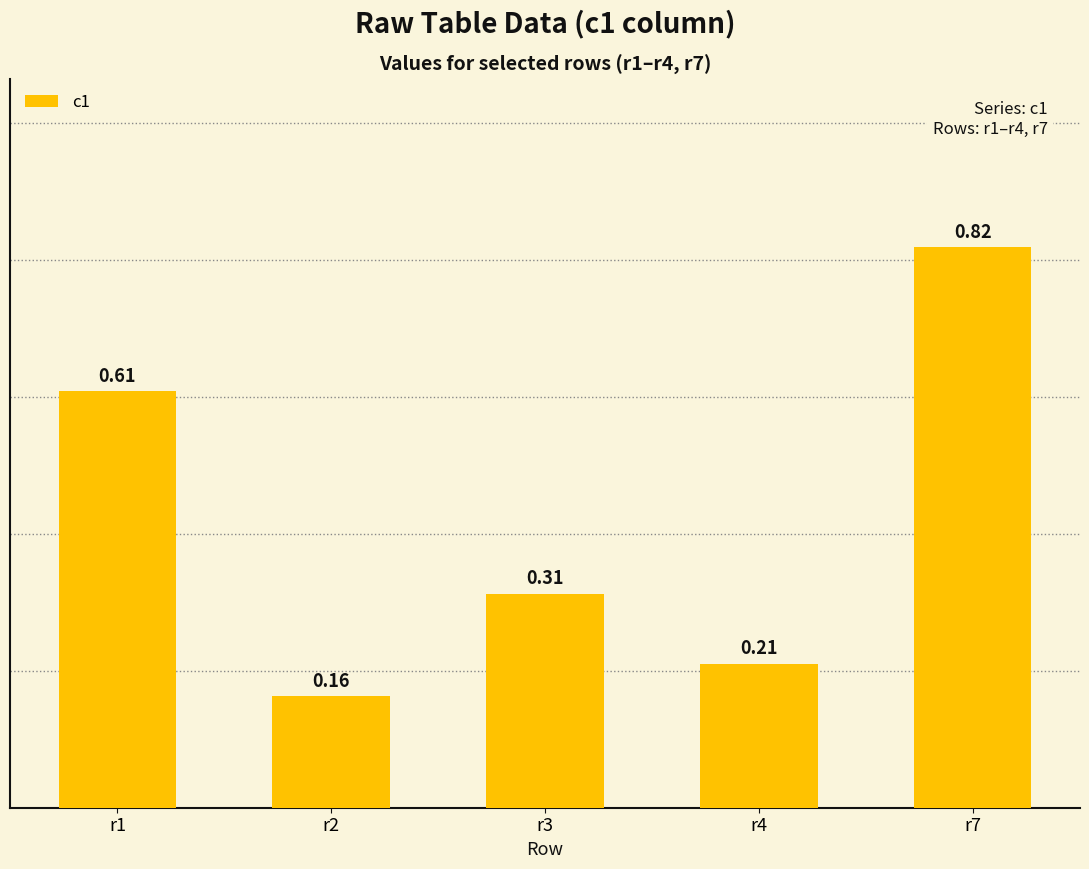

Between r4 and r1, which is larger?

r1